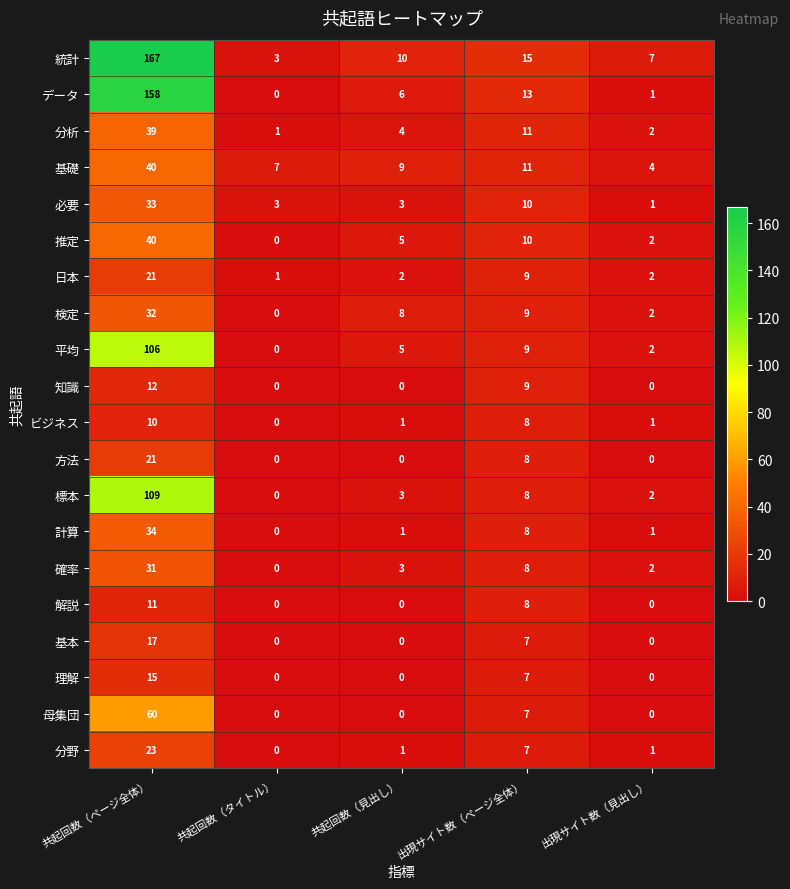

Which series has the largest range (max minus min)?

統計